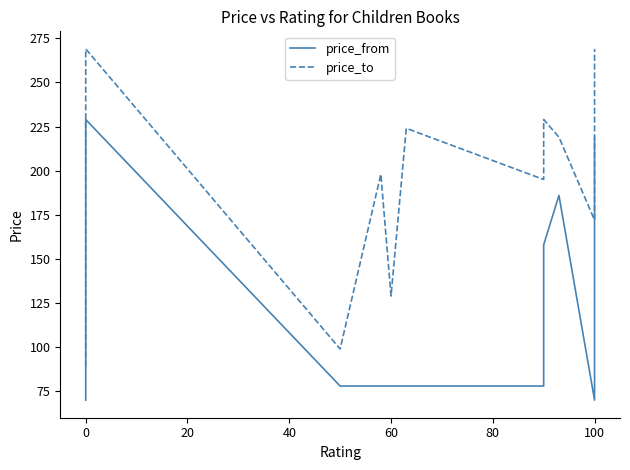

List the series in order of their overall mean, lowest first.

price_from, price_to